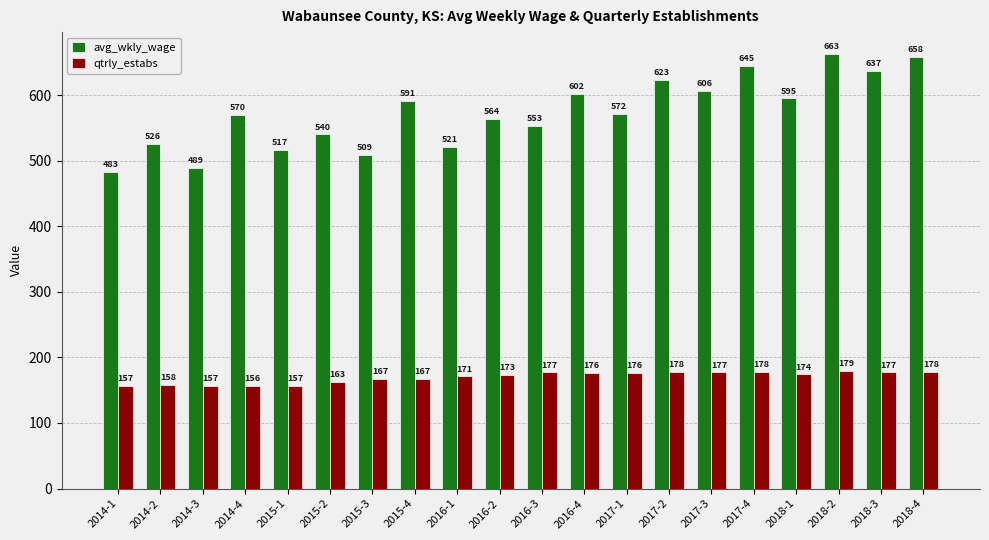

At which category is the sum across all series the highest?

2018-2